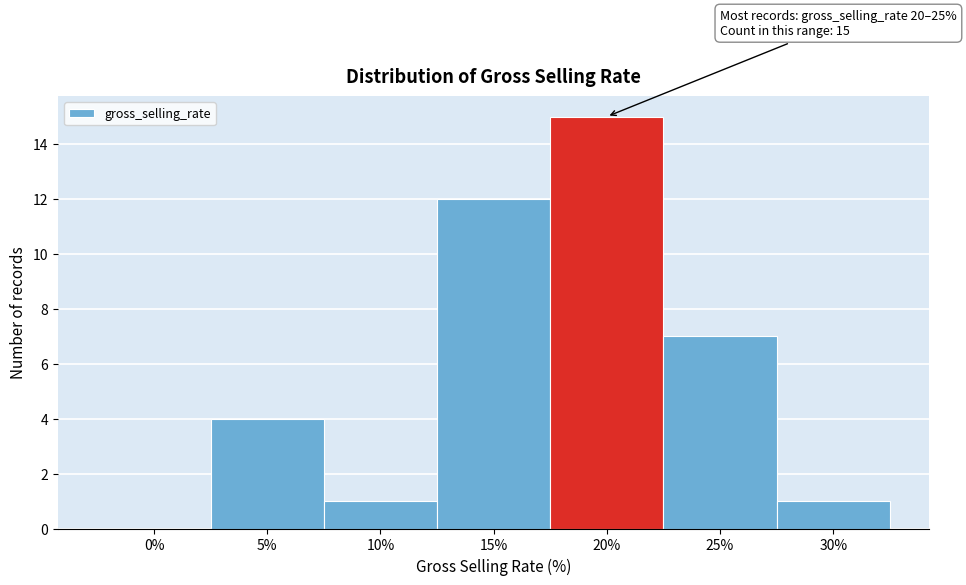

Reading left to right, transcribe all the data shown in this chart.

0%=0	5%=4	10%=1	15%=12	20%=15	25%=7	30%=1